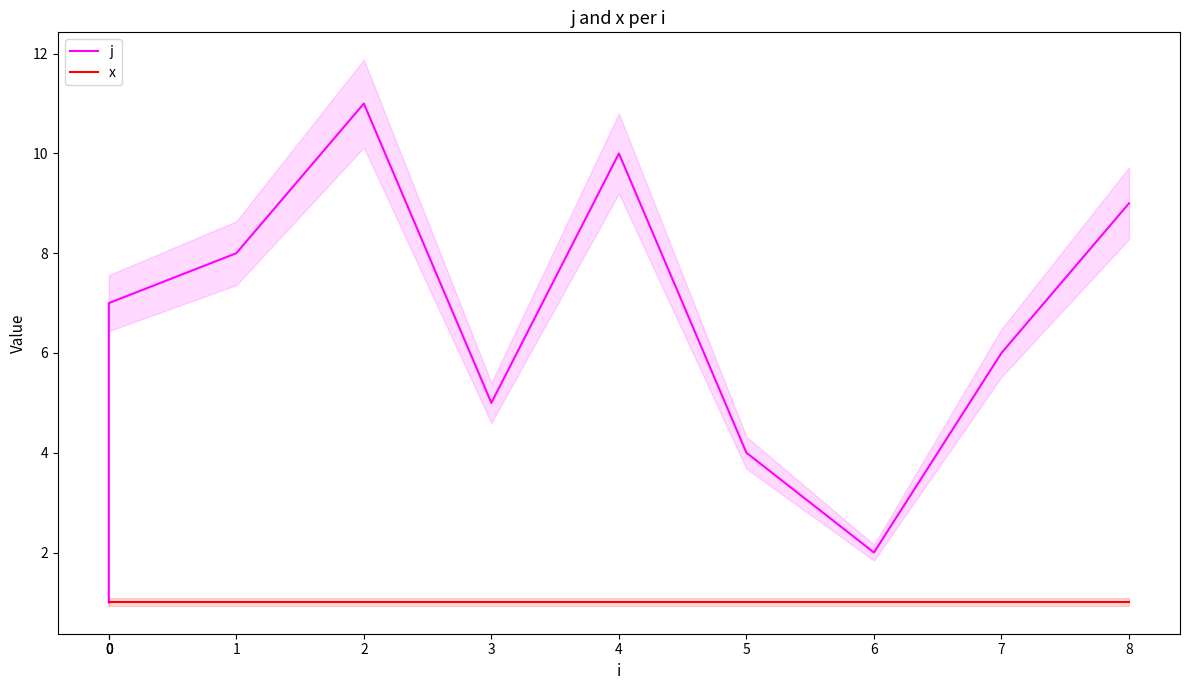

Is it true that j equals 1 at 0?

True